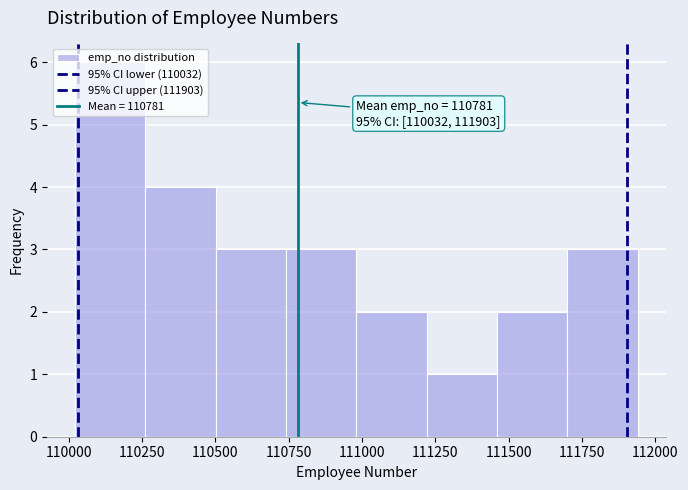

Which range on the x-axis has the tallest bar?

110000 to 110250